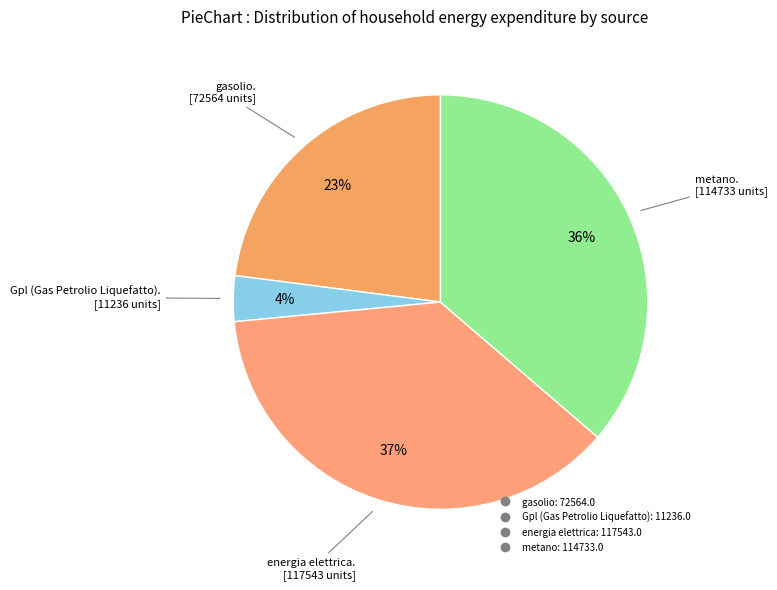

True or false: gasolio accounts for 37% of the total.

False